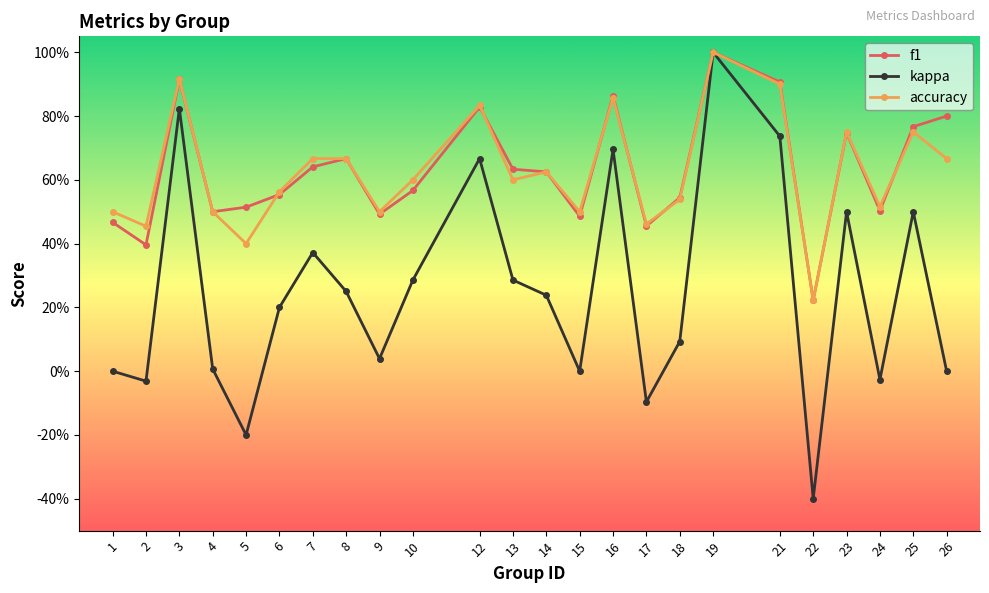

Is this an area chart (filled region under the line)?

No